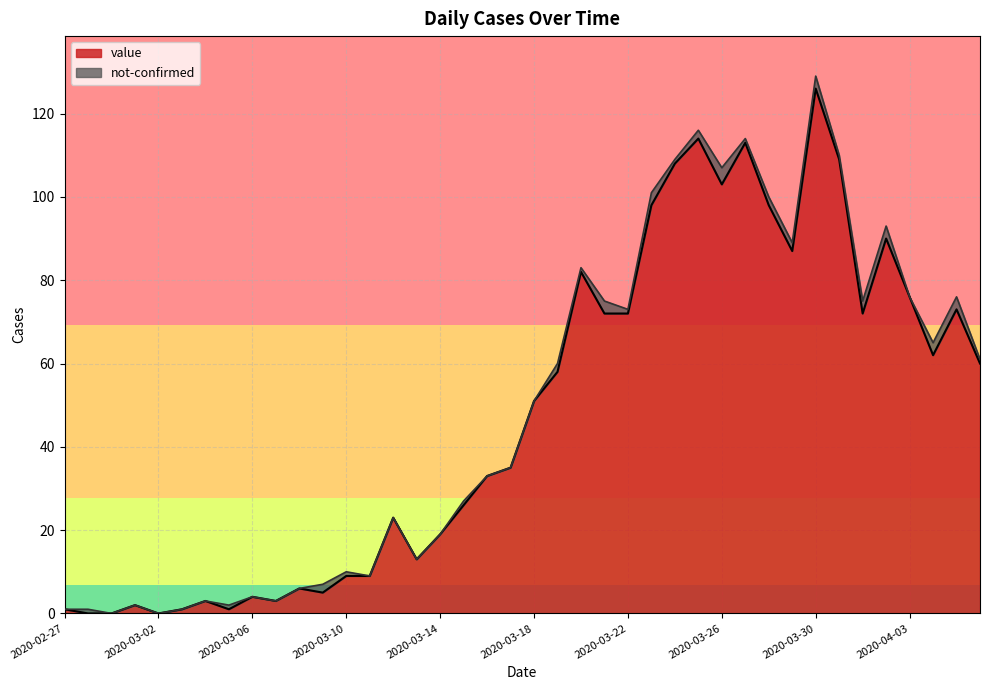

What is the difference between the second highest and minimum values?

114